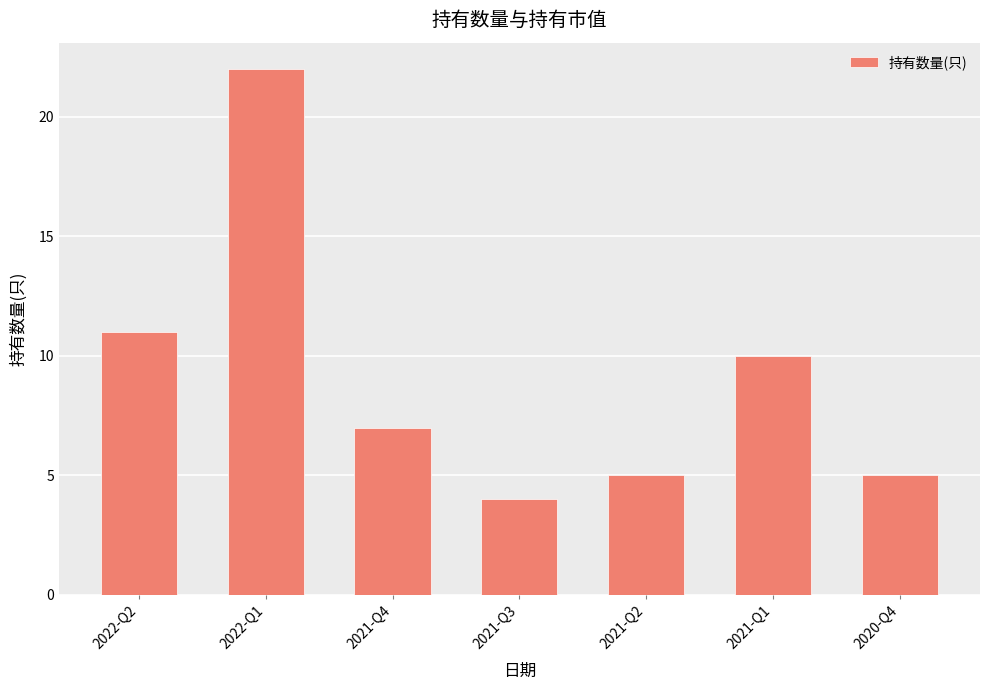

Between 2021-Q4 and 2022-Q2, which is larger?

2022-Q2